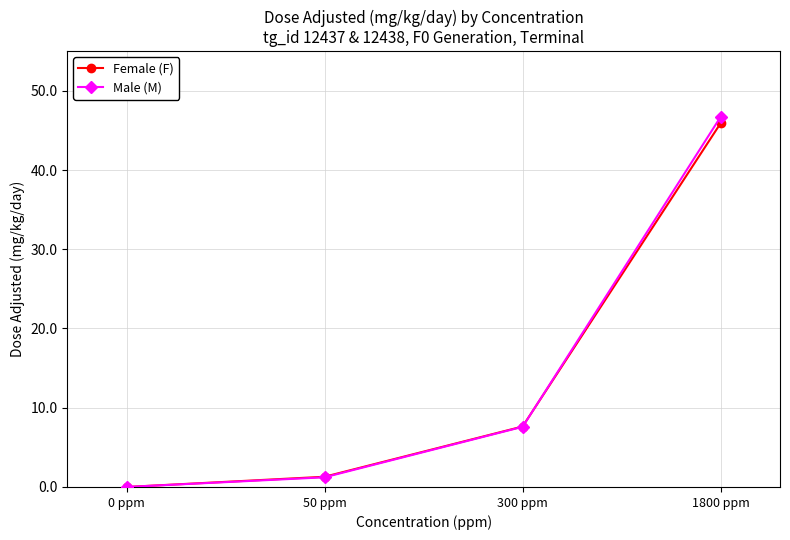

What is the label of the 1st point from the left?

0 ppm